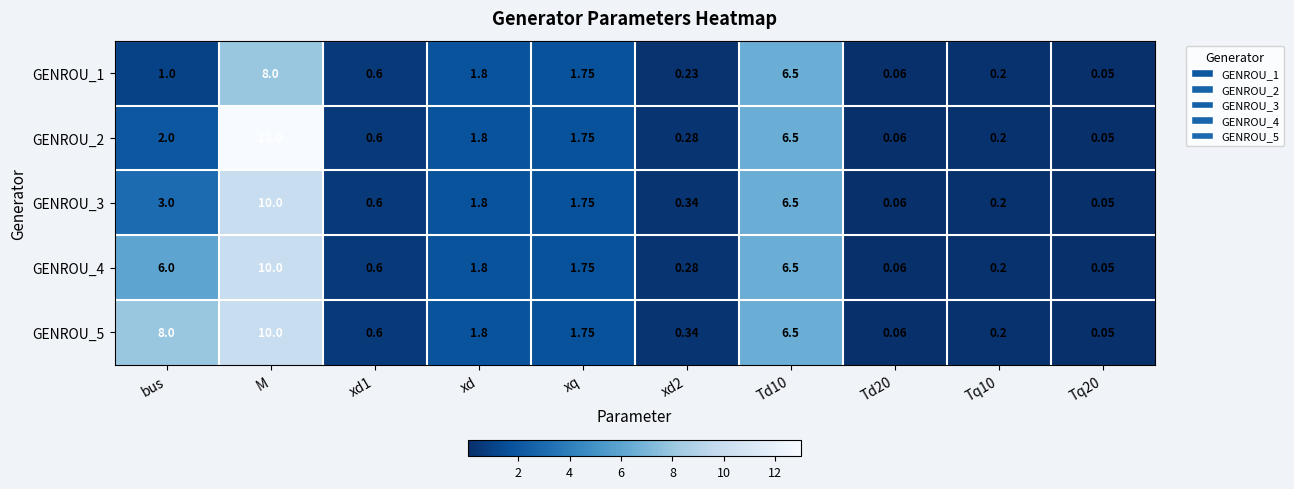

Which category has the highest value across all series?

M